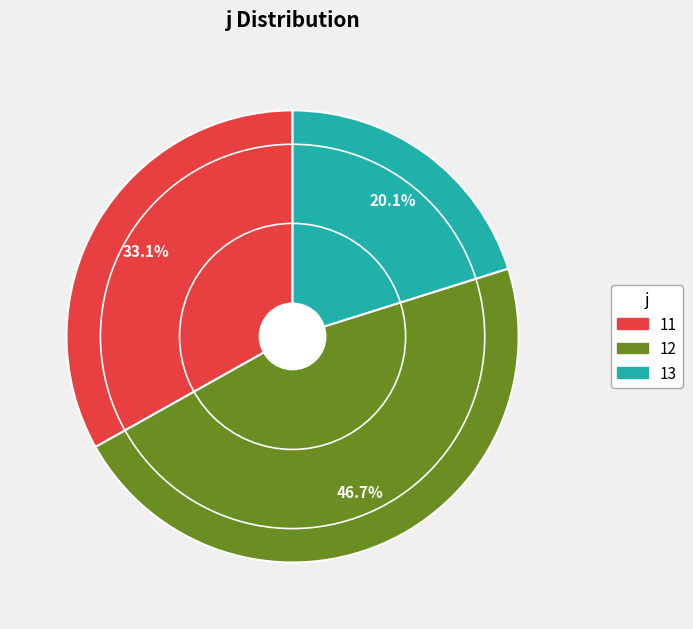

To the nearest percent, what is the combined percentage of 12 and 11?

80%